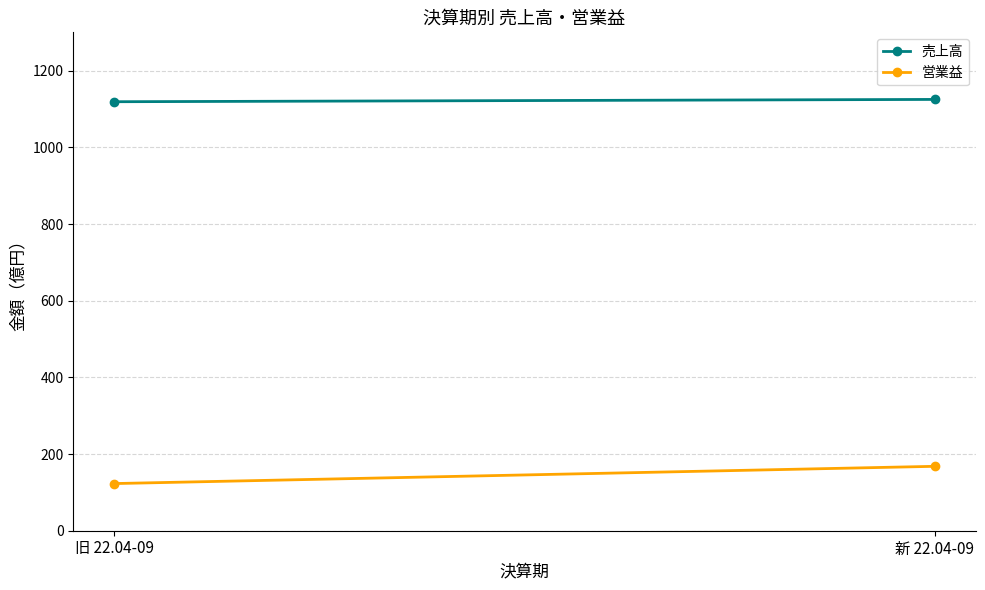

How many lines are shown in the chart?

2